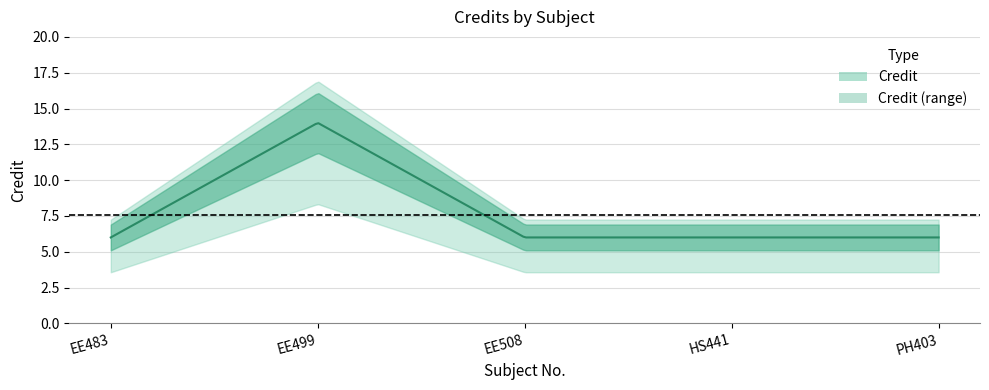

Where is the first local maximum?

EE499